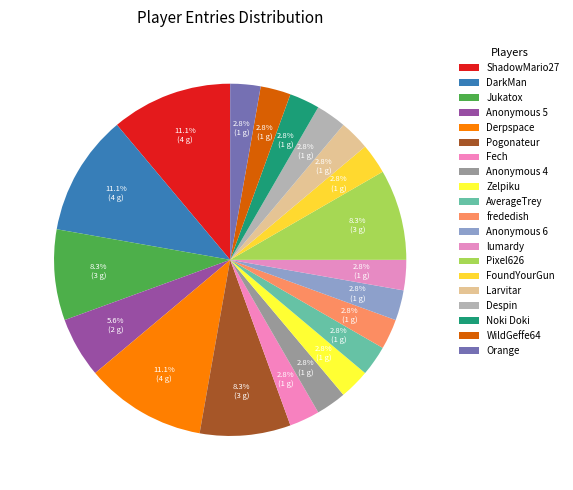

What is the largest slice in the pie chart?

ShadowMario27